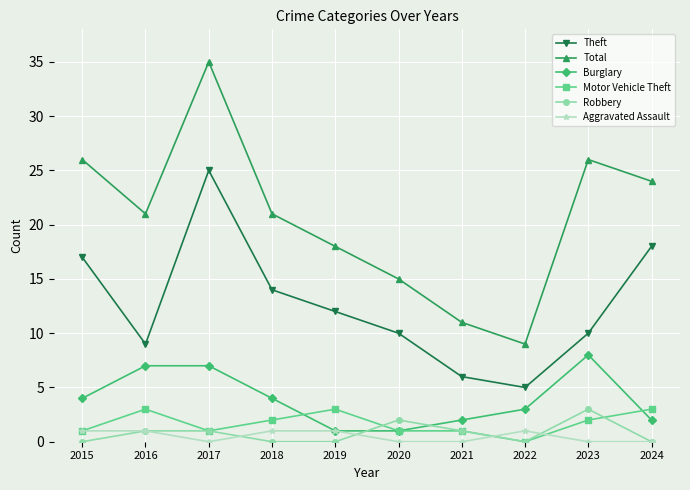

True or false: Robbery has more than 0 points higher than both neighbors.

True